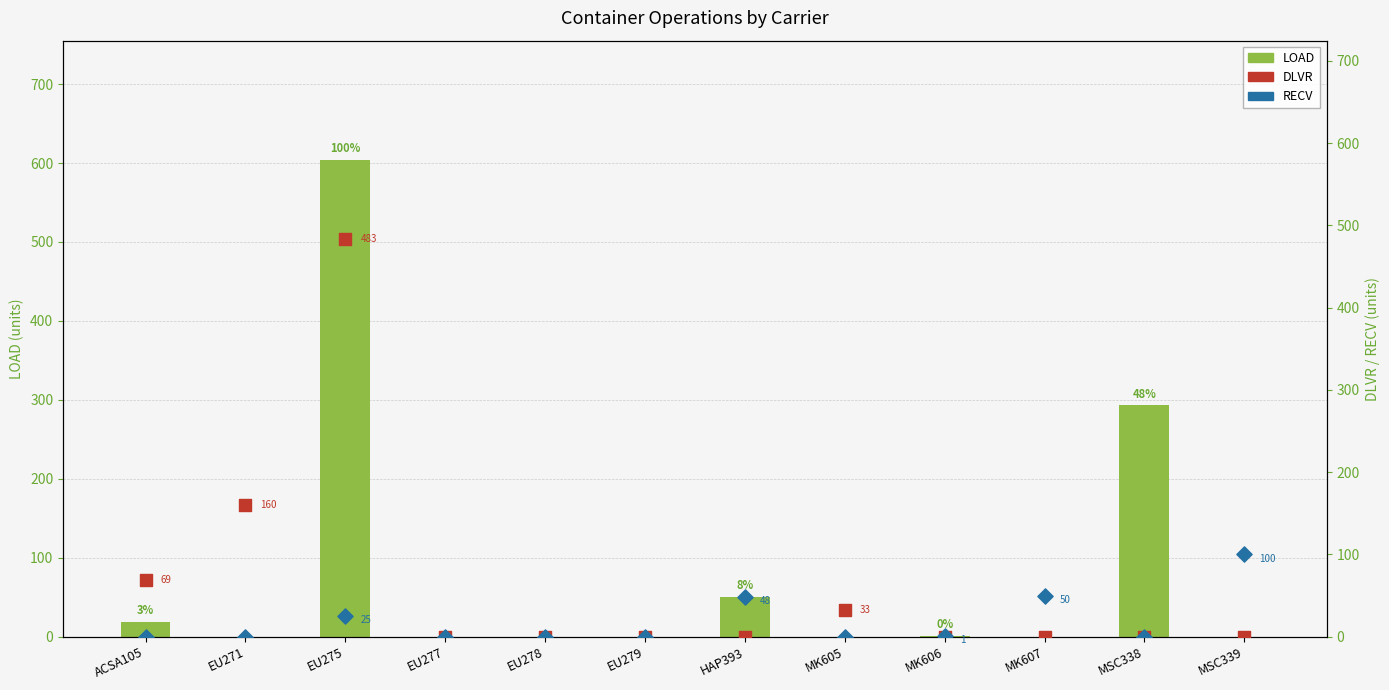

Which series contains the highest Y value?

LOAD (primary)